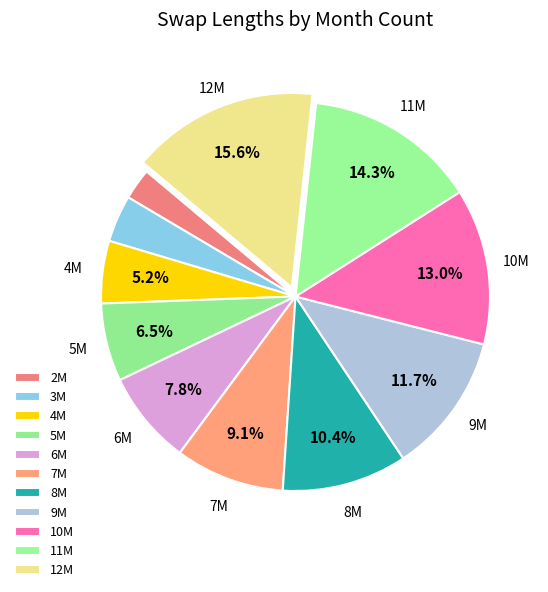

What is the change in value from 3M to 5M?

+2